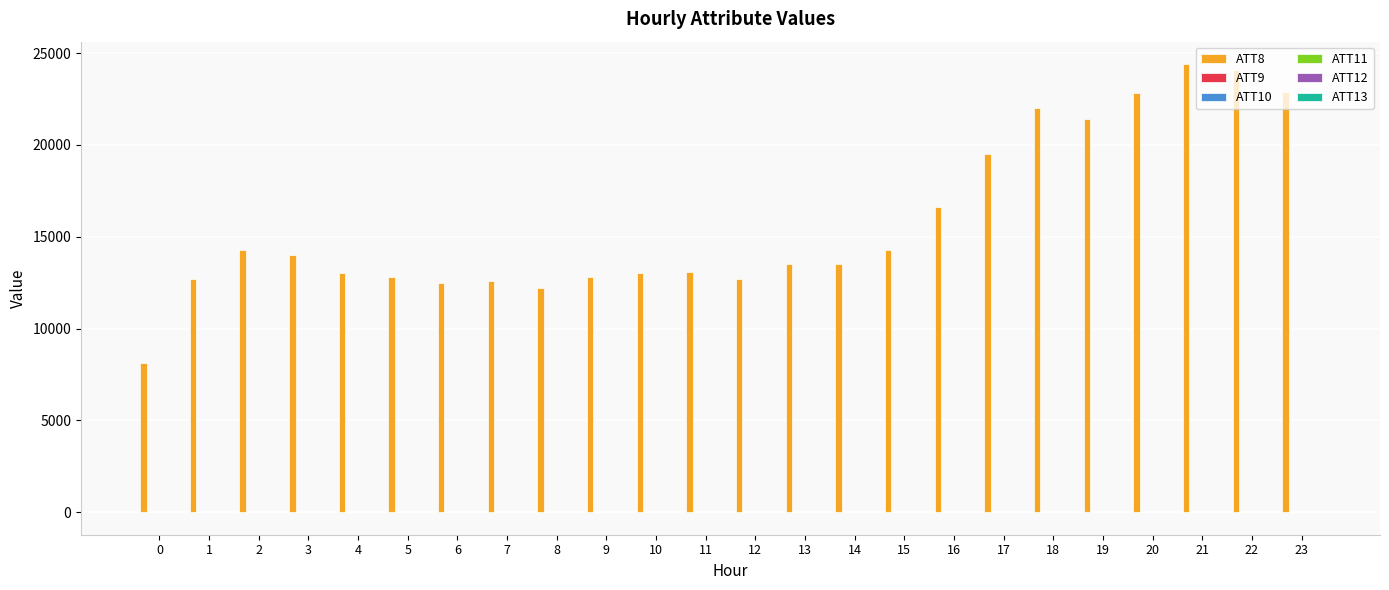

How many groups of bars are there?

24